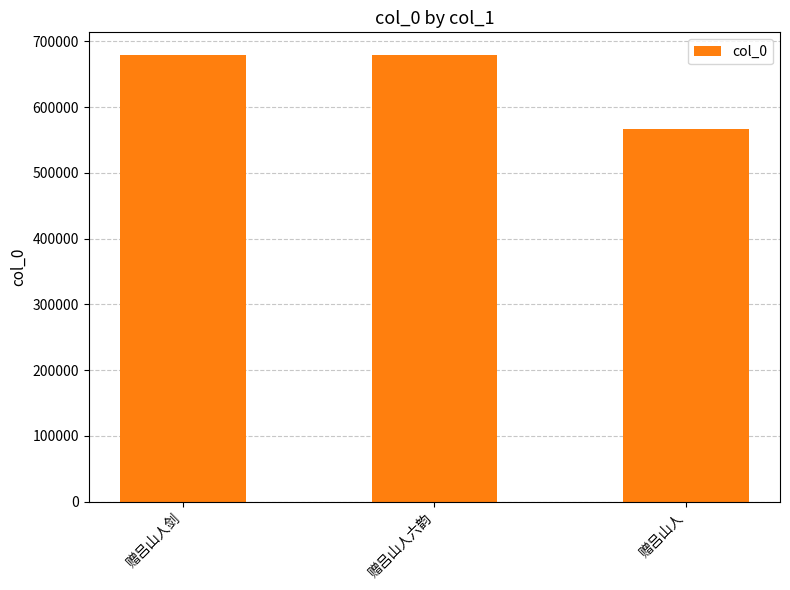

What is the label of the 3rd bar from the right?

赠吕山人剑